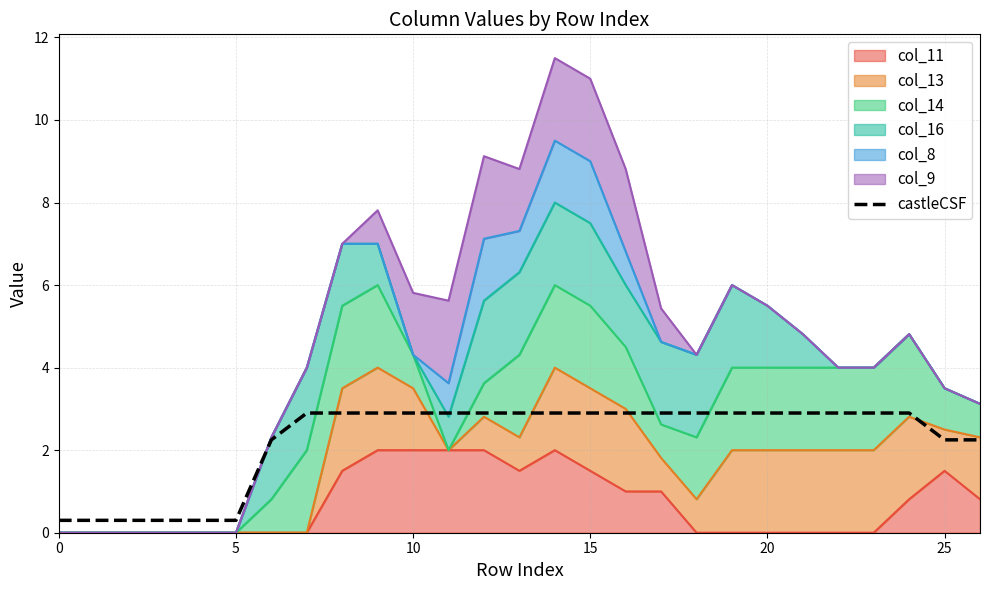

True or false: the data shows 0.1 at 20.

False